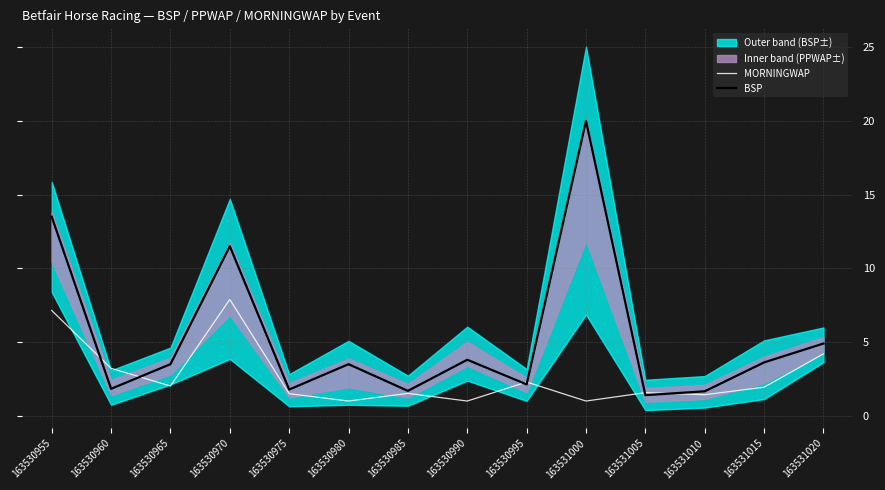

After their last crossing, which series has the higher values: BSP or MORNINGWAP?

BSP